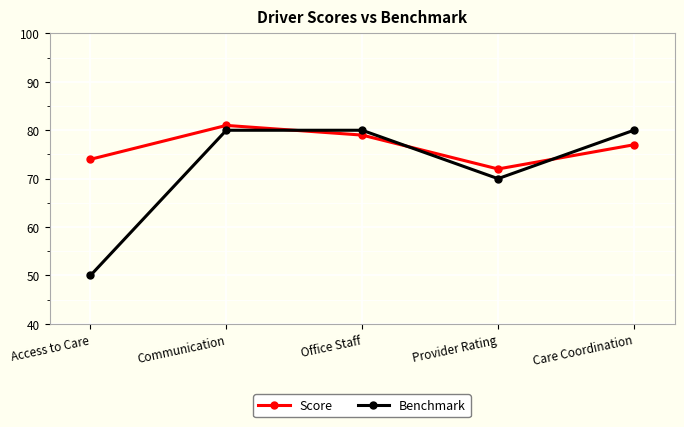

List the series in order of their overall mean, highest first.

Score, Benchmark